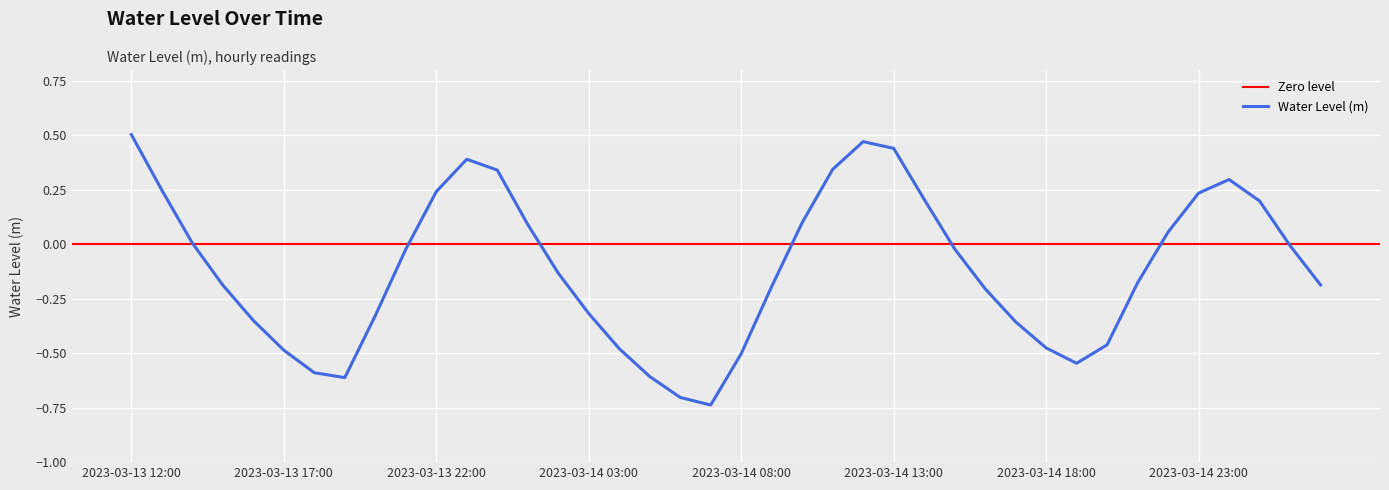

True or false: the data has more than 2 interior local peaks.

True